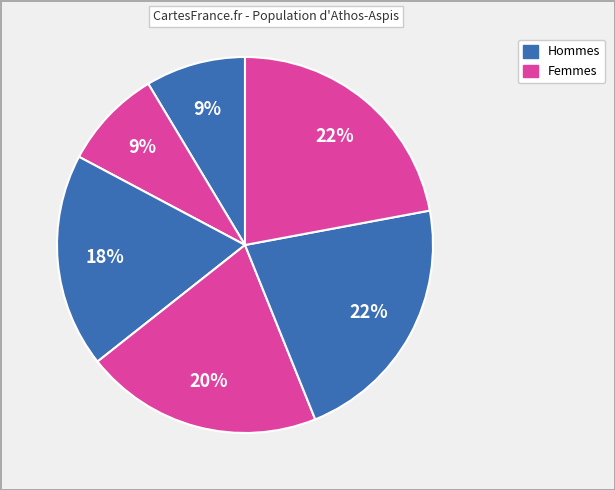

How many segments does this pie chart have?

6